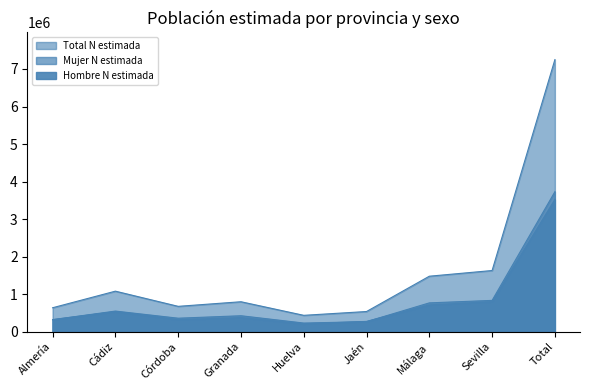

Which series has the largest range (max minus min)?

Total N estimada